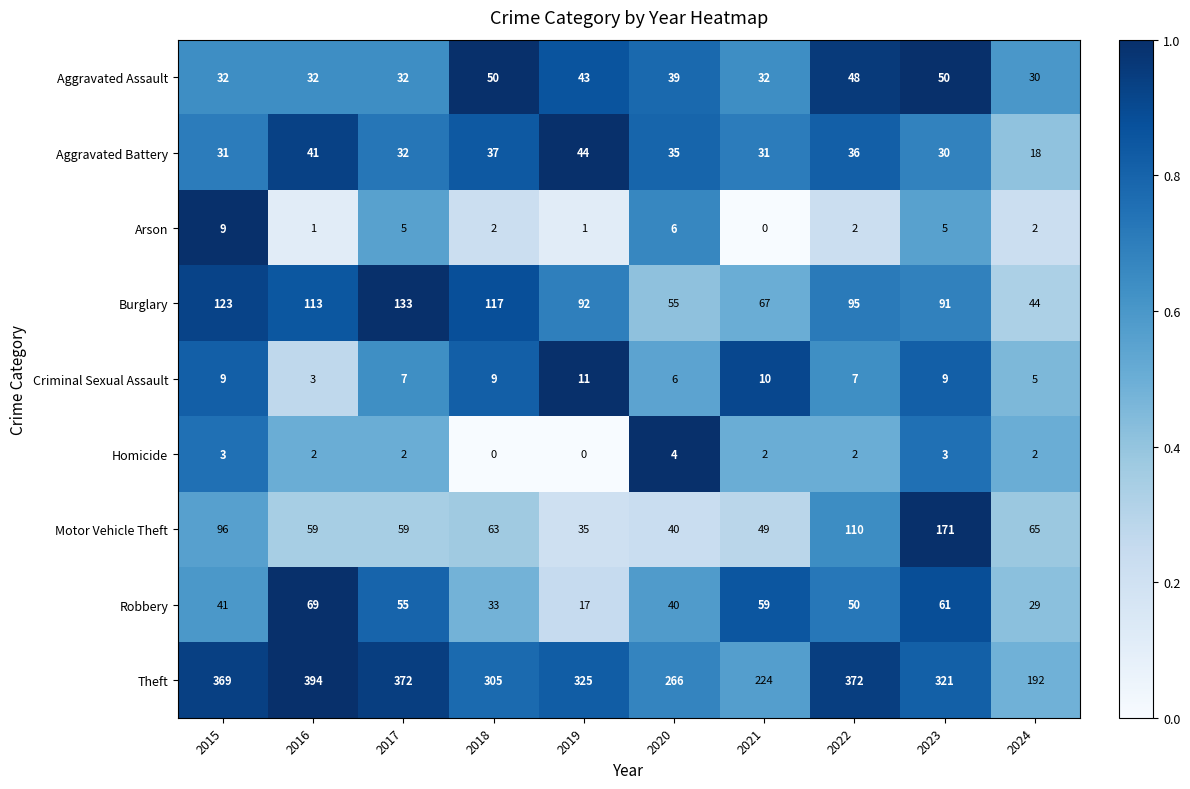

What is the spread (max minus min) of values at 2022?

370